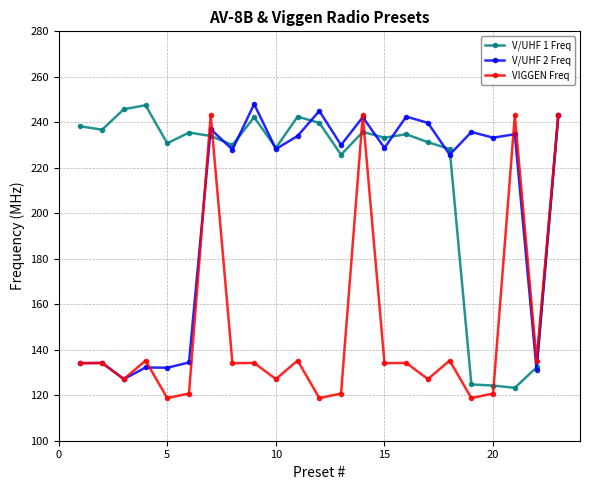

What is the value of the V/UHF 1 Freq point at the 10th from the left?

228.8